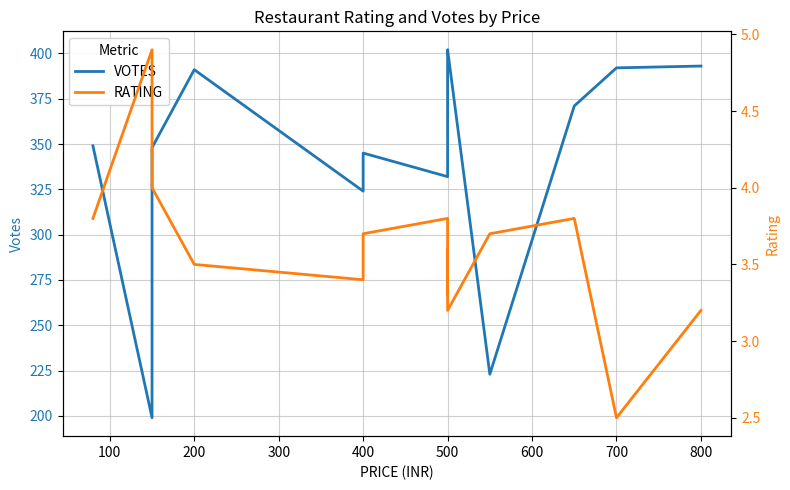

What is the value of the RATING point at the 4th from the left?

3.5